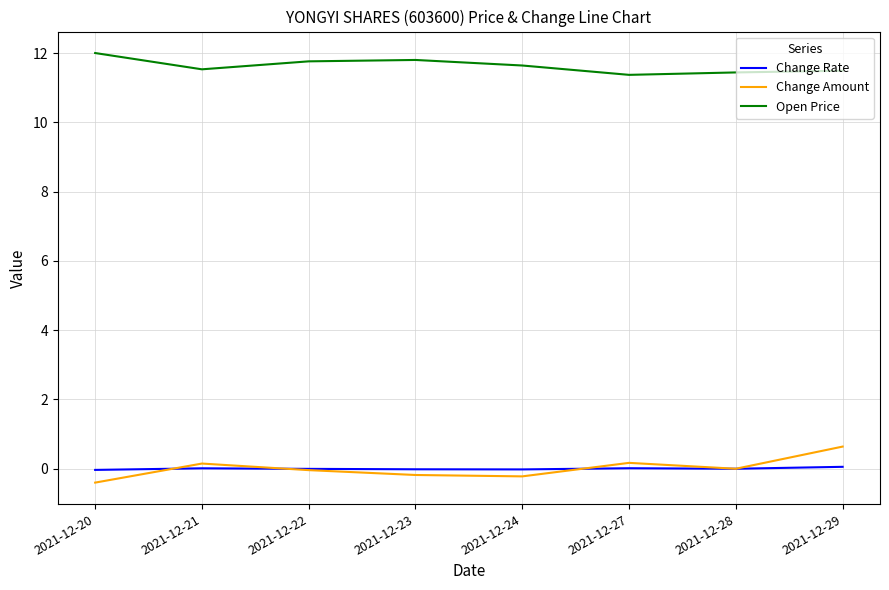

What are all the series names shown in the legend?

Change Rate, Change Amount, Open Price